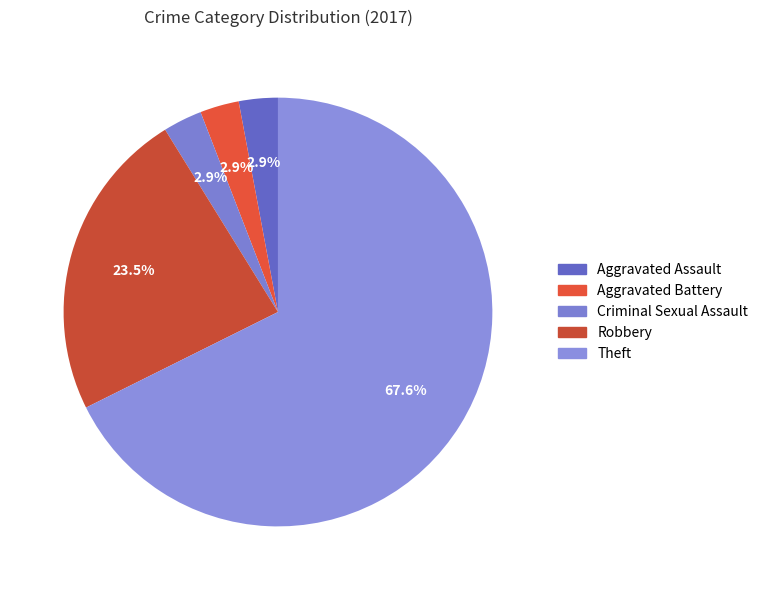

Is Aggravated Battery the majority of the pie?

No